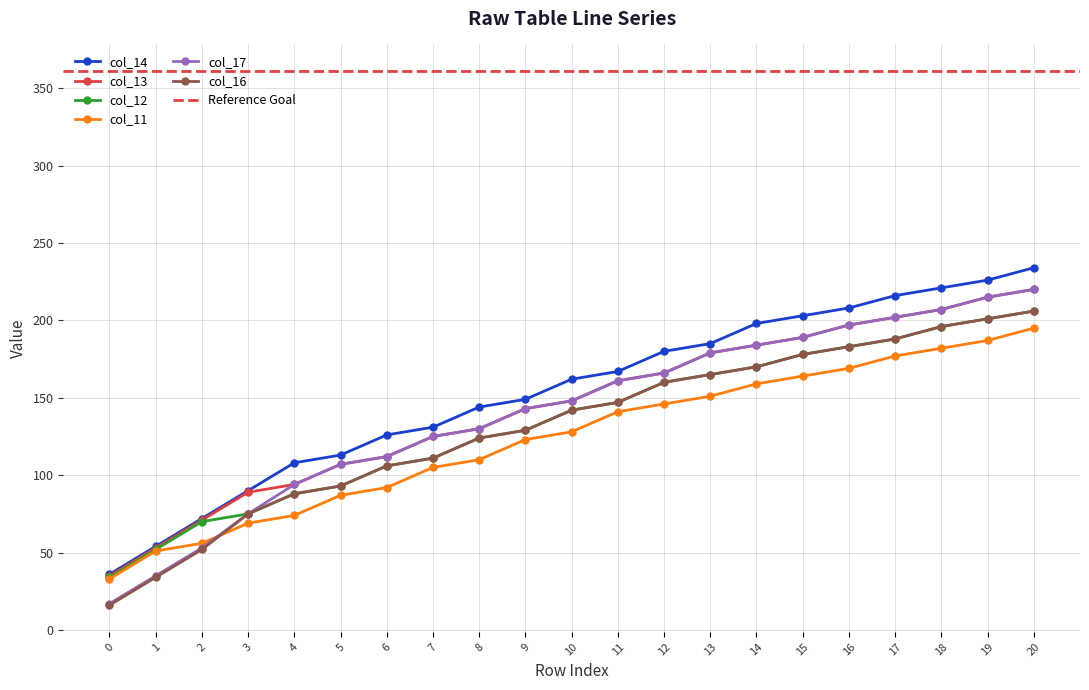

Is it true that col_17 equals 27 at 0?

False